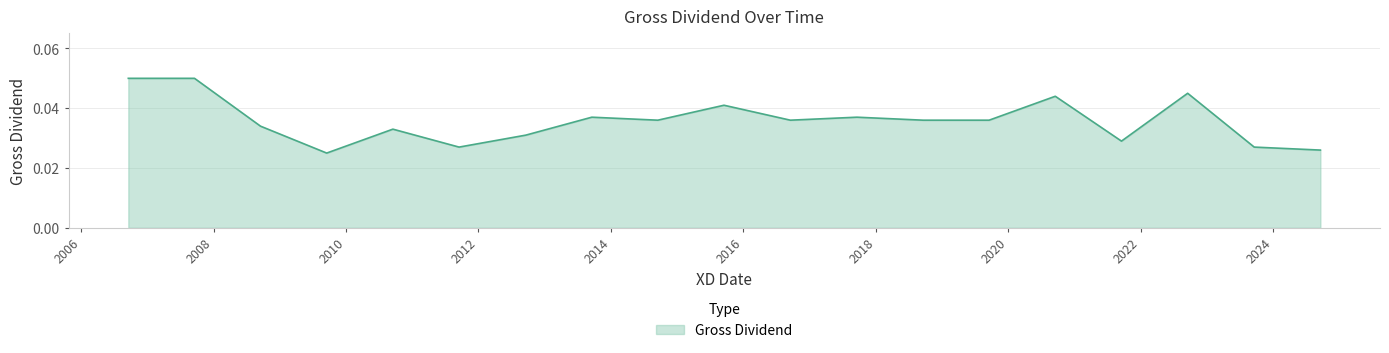

True or false: the data has more than 2 interior local peaks.

True